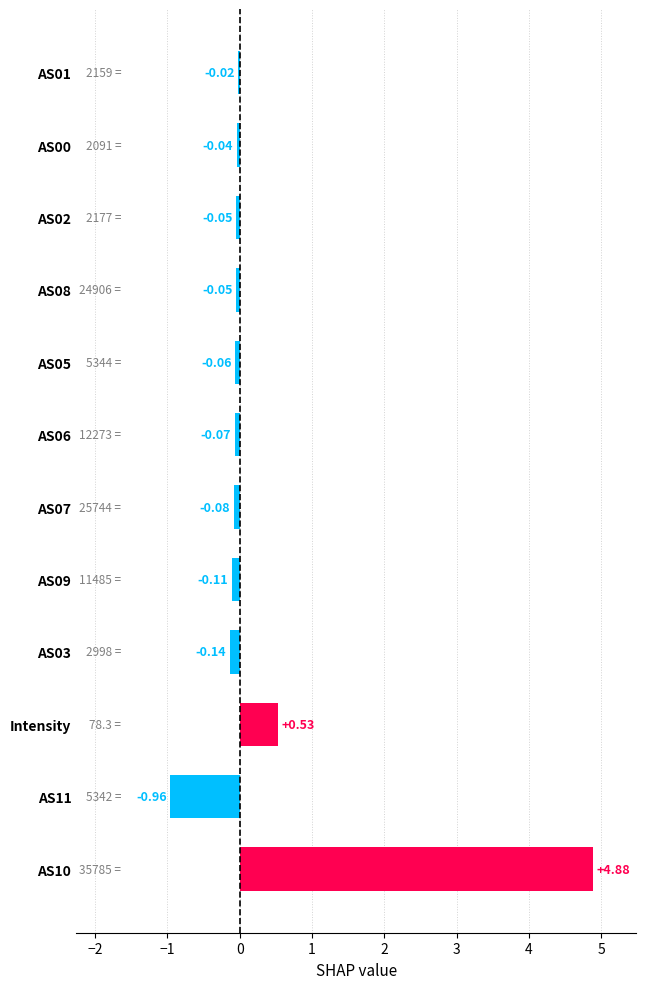

How many data points are above 0?

2